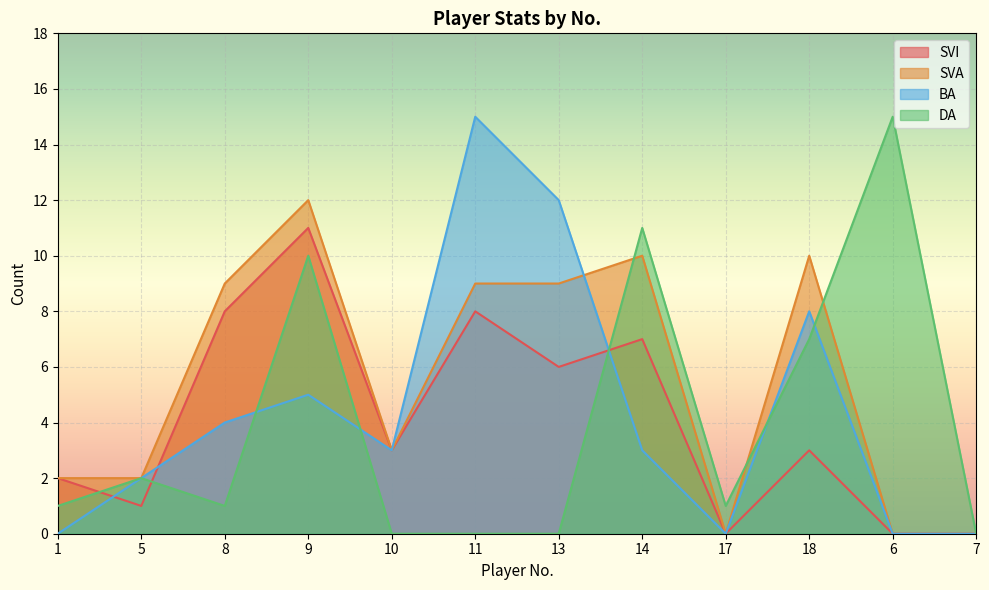

In DA, how many points are higher than both neighbors (excluding endpoints)?

4